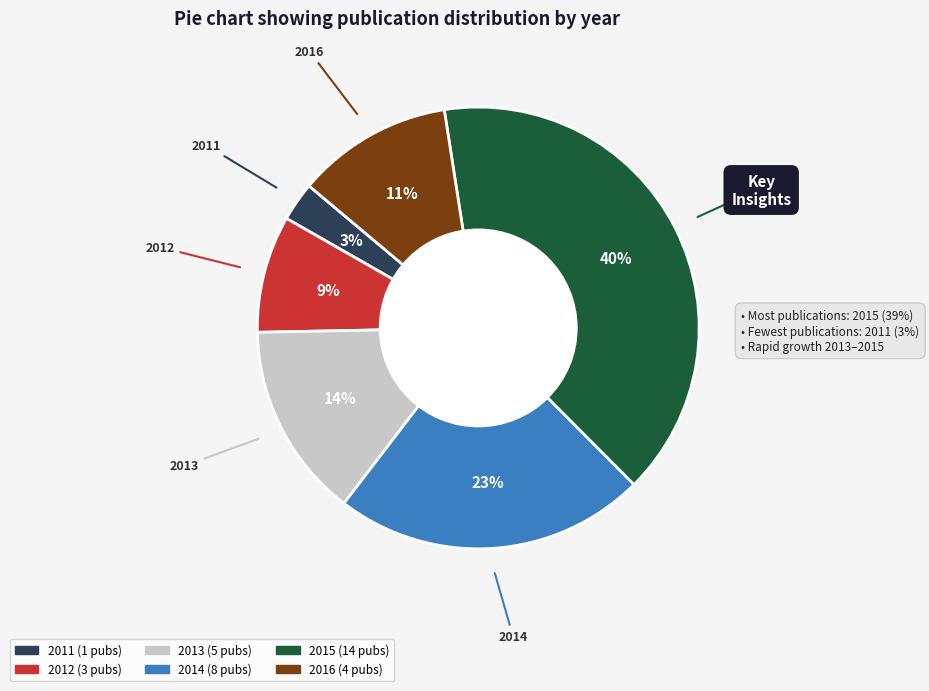

Approximately how many times larger is the value at 2016 compared to 2014?

0.5